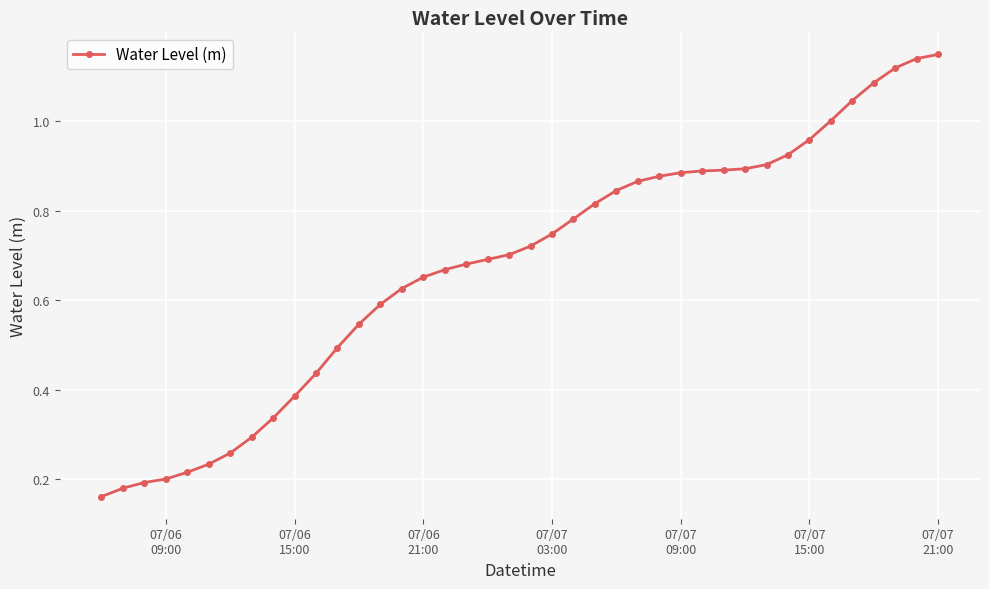

How many lines are shown in the chart?

1